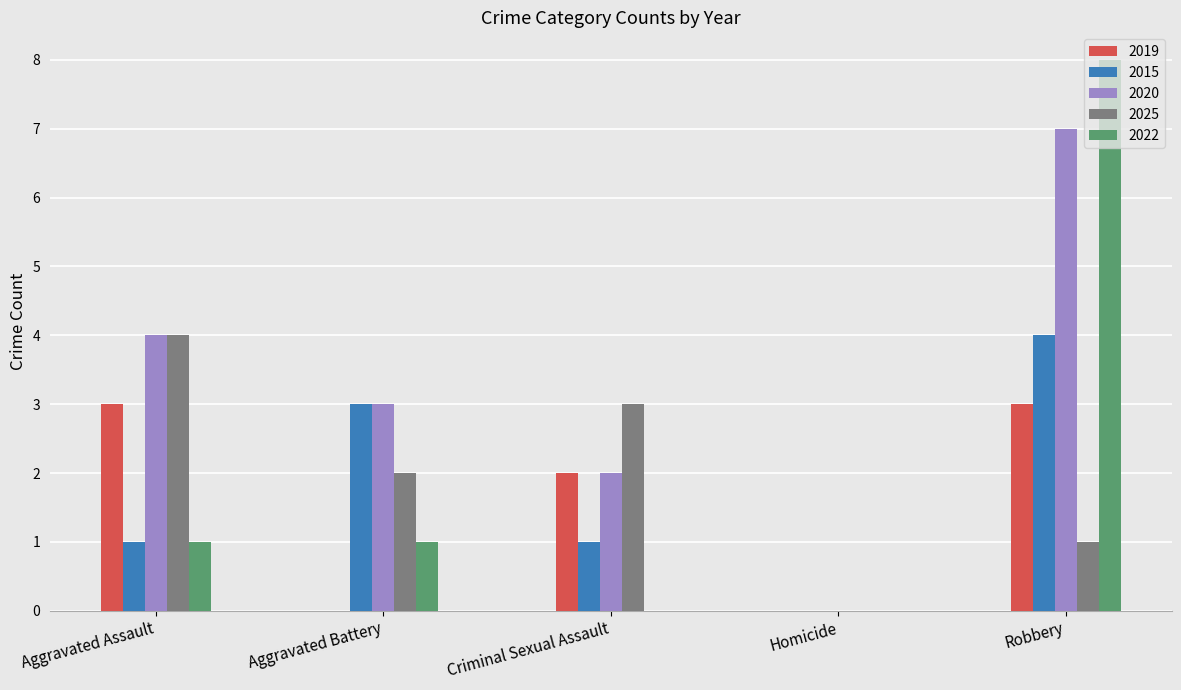

What is the sum of all 2015 values?

9